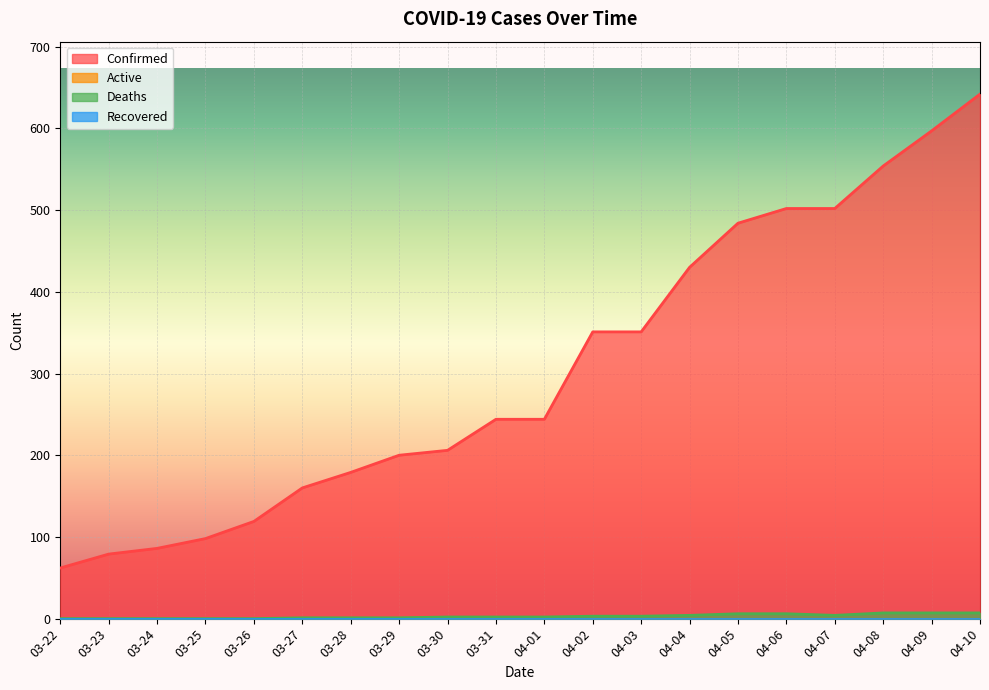

Reading left to right, what are all the values shown in this chart?

Confirmed: 62	79	86	98	119	160	179	200	206	244	244	351	351	430	484	502	502	554	597	642
Deaths: 0	0	0	0	0	1	1	1	2	2	2	3	3	4	6	6	4	7	7	7